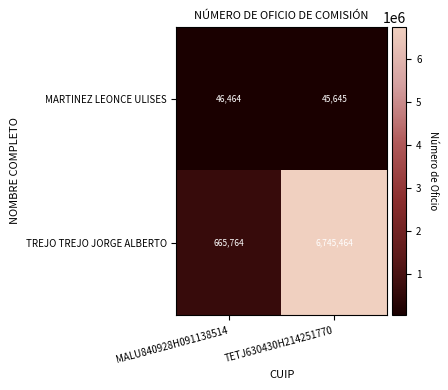

How many distinct data groups are displayed?

2